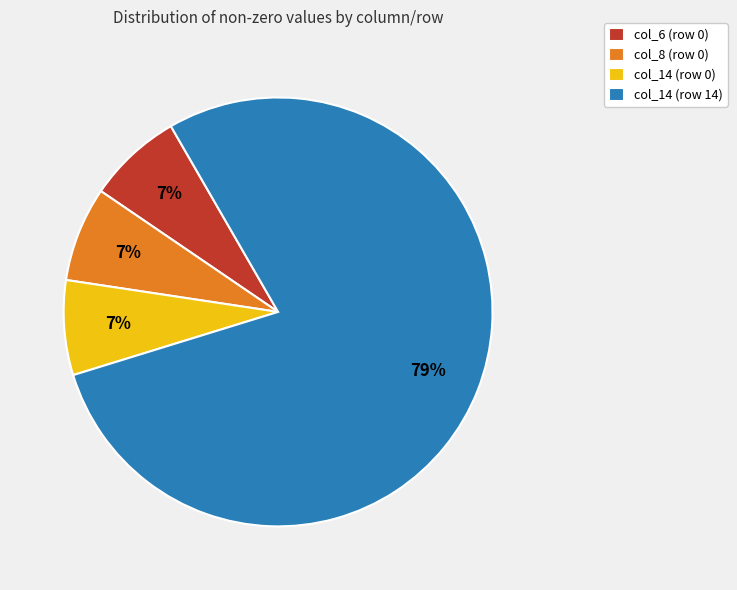

Which category has the biggest portion of the pie?

col_14 (row 14)